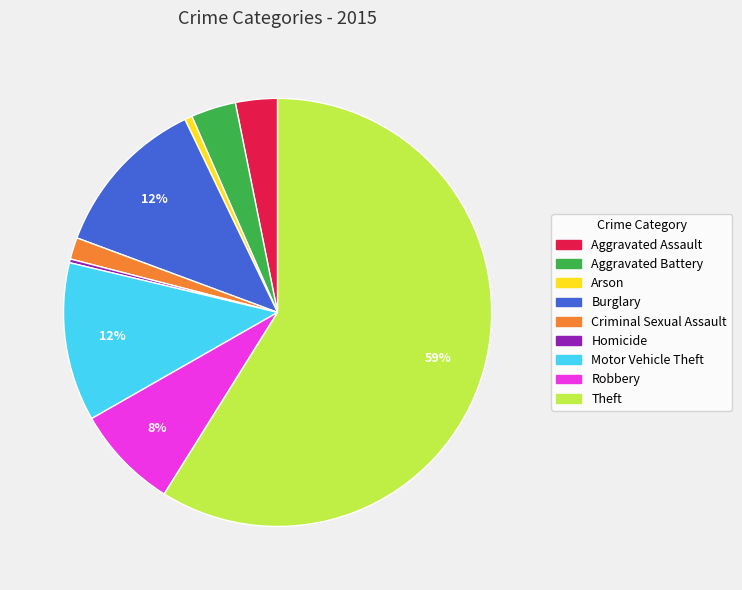

Is it true that Arson is 11% of the pie?

False